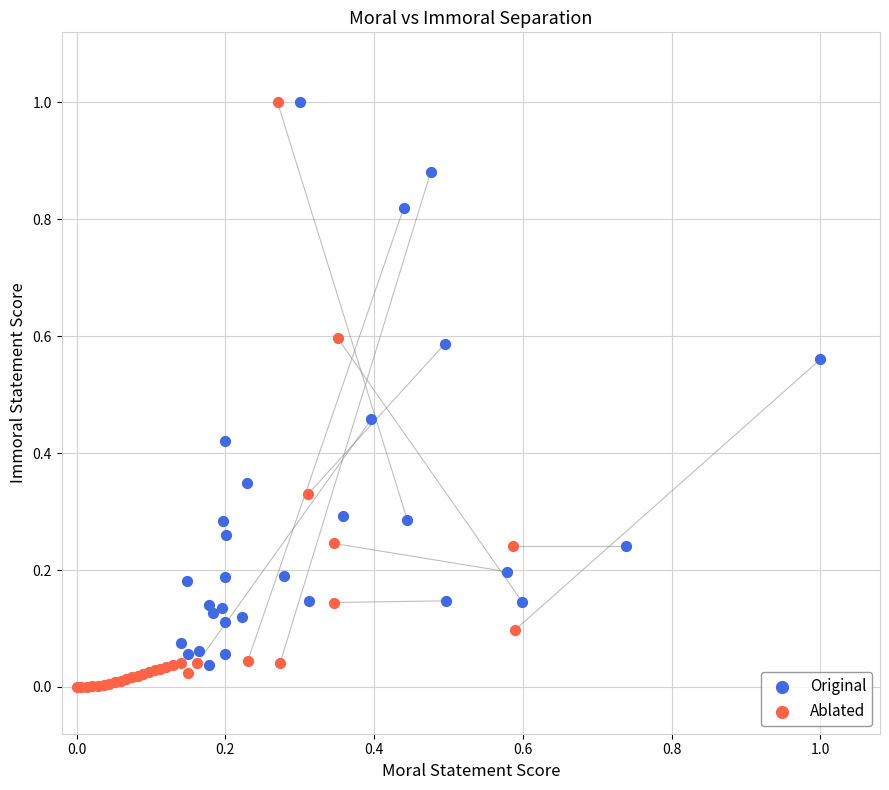

Which series has the largest Y range (max minus min)?

Ablated